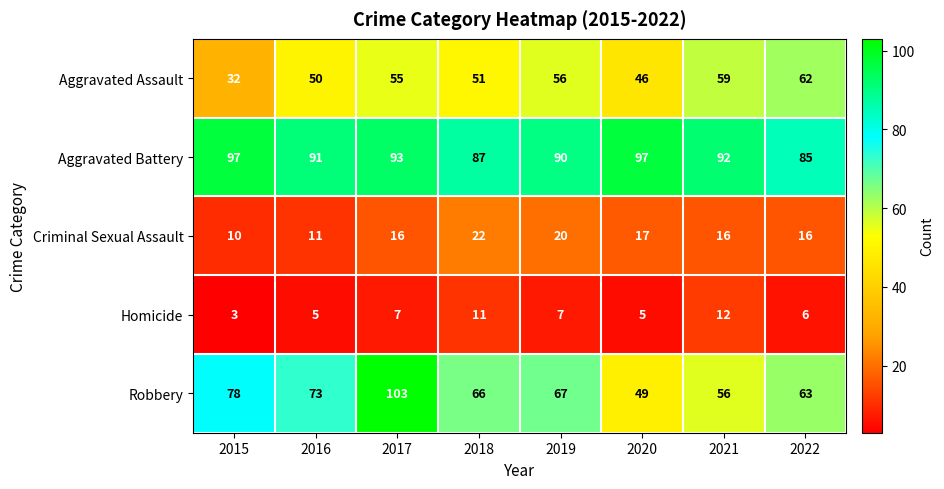

What is the total value across all series at 2021?

235